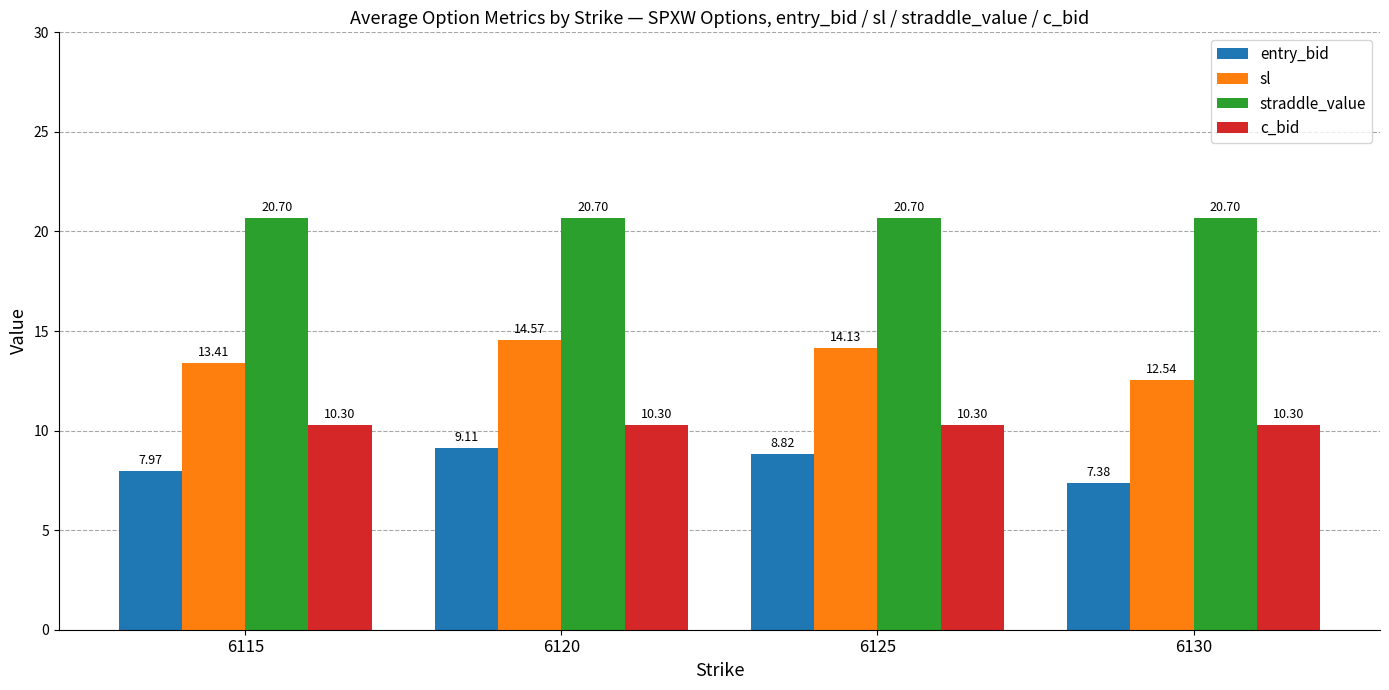

Rank the series by their average value, from highest to lowest.

straddle_value, sl, c_bid, entry_bid